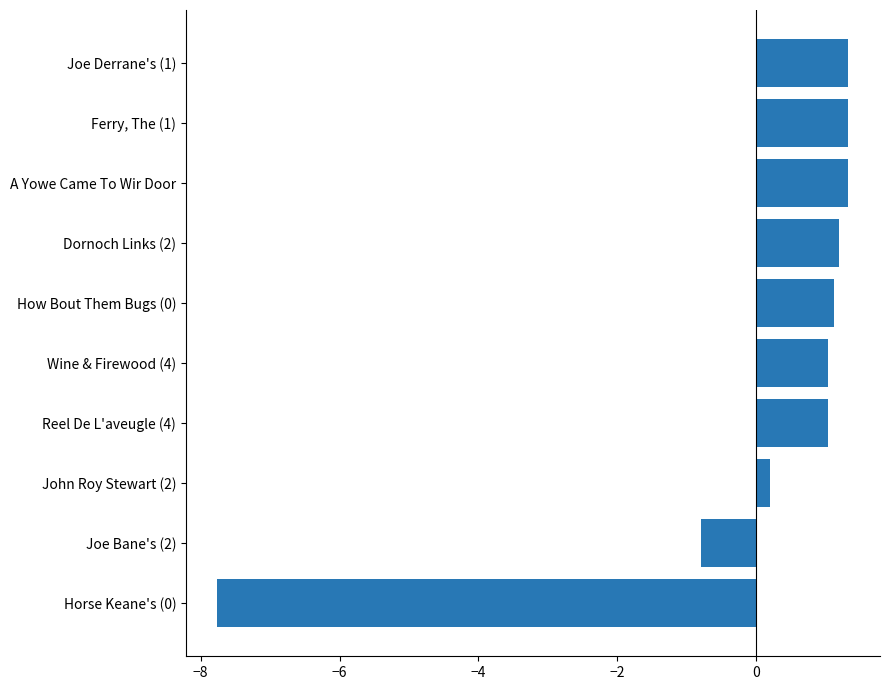

What is the difference between the maximum and minimum values?

9.1